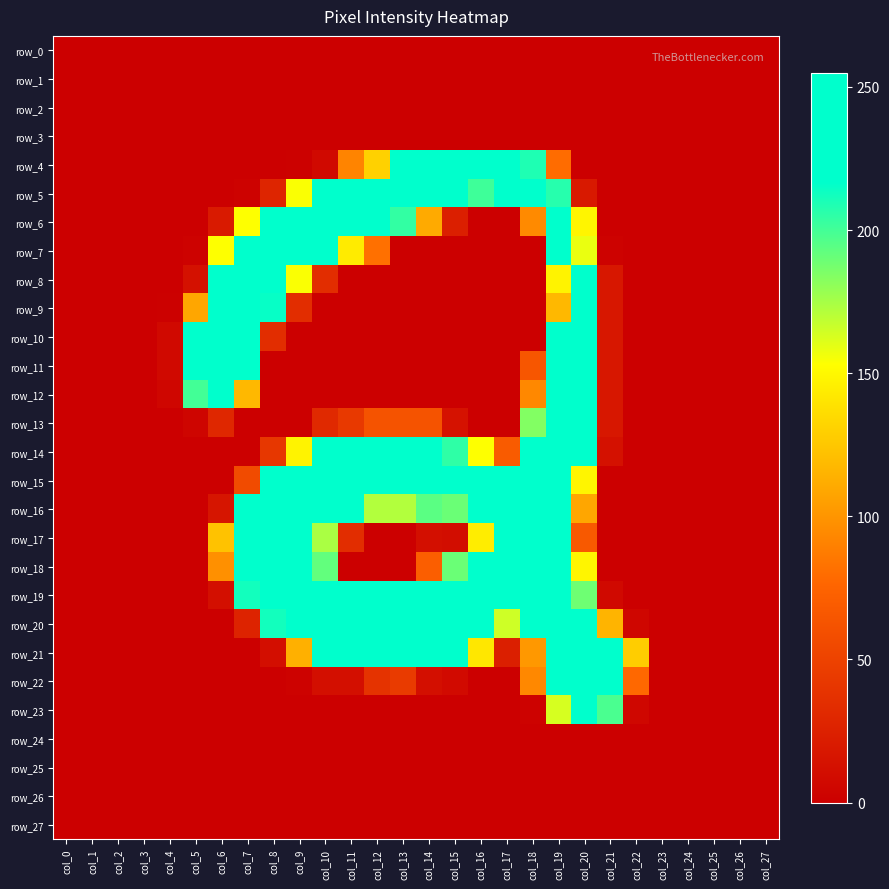

Reading left to right, extract all data points from this chart.

row_0: 0	0	0	0	0	0	0	0	0	0	0	0	0	0	0	0	0	0	0	0	0	0	0	0	0	0	0	0
row_1: 0	0	0	0	0	0	0	0	0	0	0	0	0	0	0	0	0	0	0	0	0	0	0	0	0	0	0	0
row_2: 0	0	0	0	0	0	0	0	0	0	0	0	0	0	0	0	0	0	0	0	0	0	0	0	0	0	0	0
row_3: 0	0	0	0	0	0	0	0	0	0	0	0	0	0	0	0	0	0	0	0	0	0	0	0	0	0	0	0
row_4: 0	0	0	0	0	0	0	0	0	1	7	92	130	222	255	255	255	255	209	80	0	0	0	0	0	0	0	0
row_5: 0	0	0	0	0	0	0	2	28	154	253	253	253	253	253	244	201	220	251	207	19	0	0	0	0	0	0	0
row_6: 0	0	0	0	0	0	20	153	253	253	253	253	249	204	111	24	0	0	95	236	148	0	0	0	0	0	0	0
row_7: 0	0	0	0	0	2	153	253	253	253	237	143	82	0	0	0	0	0	0	223	158	2	0	0	0	0	0	0
row_8: 0	0	0	0	0	13	253	253	253	154	34	0	0	0	0	0	0	0	0	147	253	18	0	0	0	0	0	0
row_9: 0	0	0	0	1	109	253	253	215	34	0	0	0	0	0	0	0	0	0	118	253	18	0	0	0	0	0	0
row_10: 0	0	0	0	7	253	253	237	34	0	0	0	0	0	0	0	0	0	0	223	253	18	0	0	0	0	0	0
row_11: 0	0	0	0	7	253	253	228	0	0	0	0	0	0	0	0	0	0	65	244	253	18	0	0	0	0	0	0
row_12: 0	0	0	0	5	200	222	118	0	0	0	0	0	0	0	0	0	0	94	253	253	18	0	0	0	0	0	0
row_13: 0	0	0	0	0	4	30	0	0	0	31	43	63	63	63	14	0	0	184	253	253	18	0	0	0	0	0	0
row_14: 0	0	0	0	0	0	0	0	42	147	222	234	253	253	253	205	153	69	227	253	225	13	0	0	0	0	0	0
row_15: 0	0	0	0	0	0	0	57	232	253	253	253	253	253	253	253	253	253	253	253	148	0	0	0	0	0	0	0
row_16: 0	0	0	0	0	0	16	233	253	253	253	237	172	172	194	190	238	253	253	253	109	0	0	0	0	0	0	0
row_17: 0	0	0	0	0	0	123	253	253	253	174	34	0	0	12	10	144	253	253	253	67	0	0	0	0	0	0	0
row_18: 0	0	0	0	0	0	98	253	253	253	192	0	0	0	71	190	246	253	253	253	148	0	0	0	0	0	0	0
row_19: 0	0	0	0	0	0	12	212	253	253	248	223	223	223	246	253	253	253	253	253	189	7	0	0	0	0	0	0
row_20: 0	0	0	0	0	0	0	27	212	253	253	253	253	253	253	253	253	165	238	253	253	116	5	0	0	0	0	0
row_21: 0	0	0	0	0	0	0	0	11	114	253	253	253	253	253	220	141	24	102	253	253	253	128	0	0	0	0	0
row_22: 0	0	0	0	0	0	0	0	0	2	12	12	39	45	12	8	0	0	94	253	253	253	78	0	0	0	0	0
row_23: 0	0	0	0	0	0	0	0	0	0	0	0	0	0	0	0	0	0	2	163	253	198	6	0	0	0	0	0
row_24: 0	0	0	0	0	0	0	0	0	0	0	0	0	0	0	0	0	0	0	0	0	0	0	0	0	0	0	0
row_25: 0	0	0	0	0	0	0	0	0	0	0	0	0	0	0	0	0	0	0	0	0	0	0	0	0	0	0	0
row_26: 0	0	0	0	0	0	0	0	0	0	0	0	0	0	0	0	0	0	0	0	0	0	0	0	0	0	0	0
row_27: 0	0	0	0	0	0	0	0	0	0	0	0	0	0	0	0	0	0	0	0	0	0	0	0	0	0	0	0